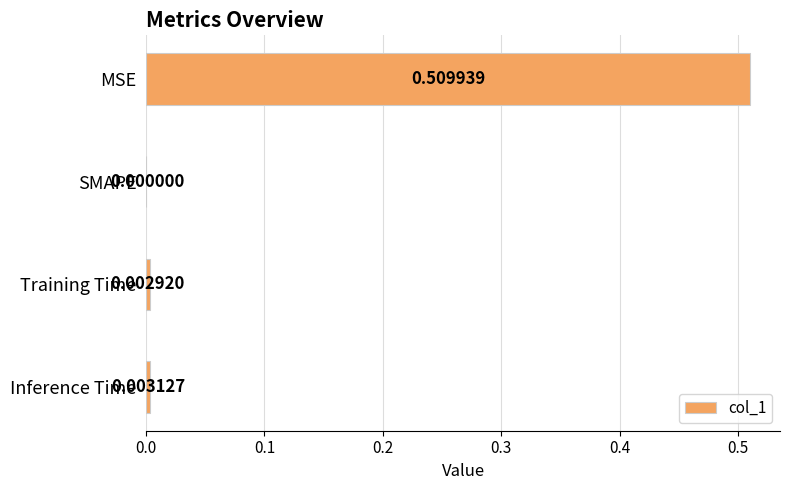

Which label corresponds to the largest value in the chart?

MSE